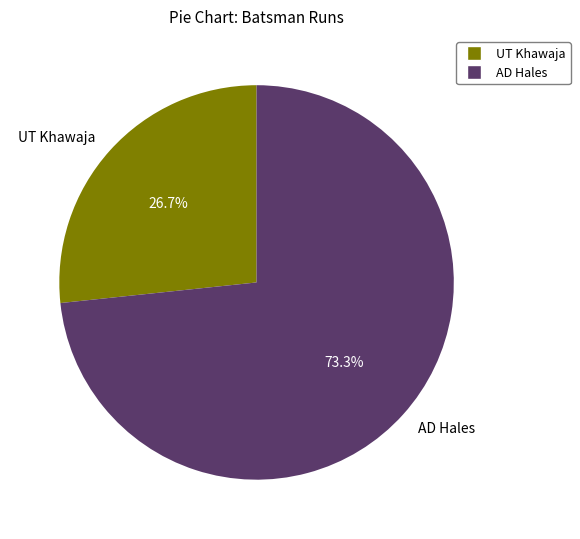

Does UT Khawaja account for over 50% of the chart?

No